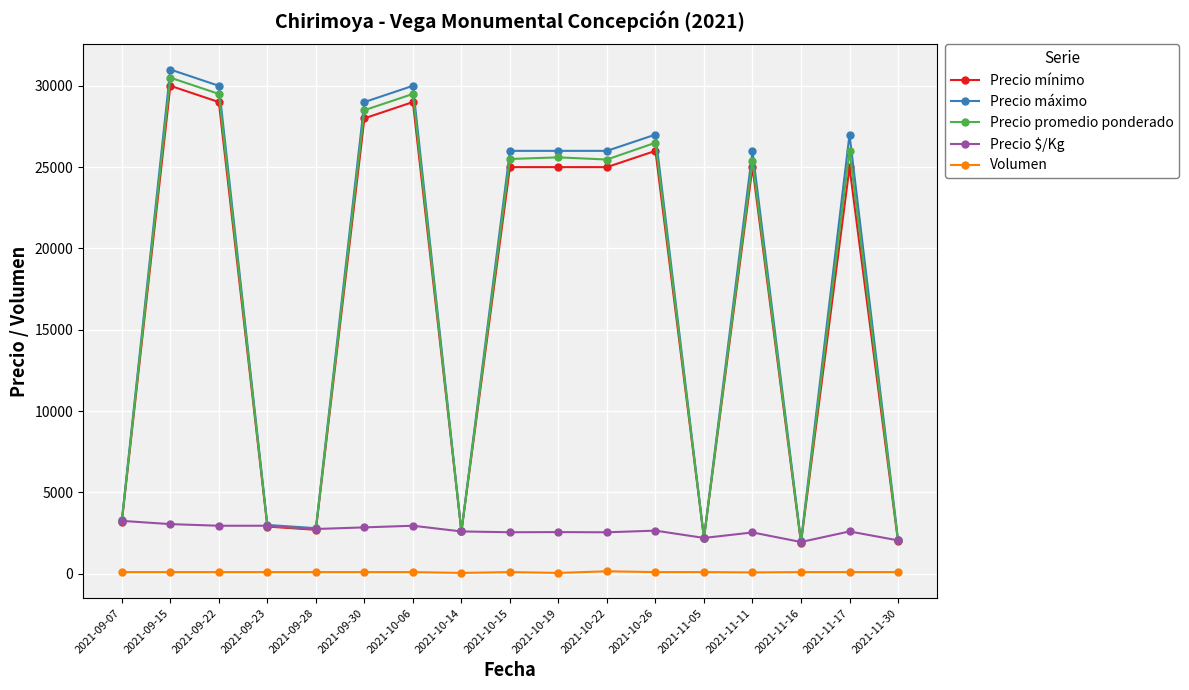

Rank the series by their maximum value, from highest to lowest.

Precio máximo, Precio promedio ponderado, Precio mínimo, Precio $/Kg, Volumen